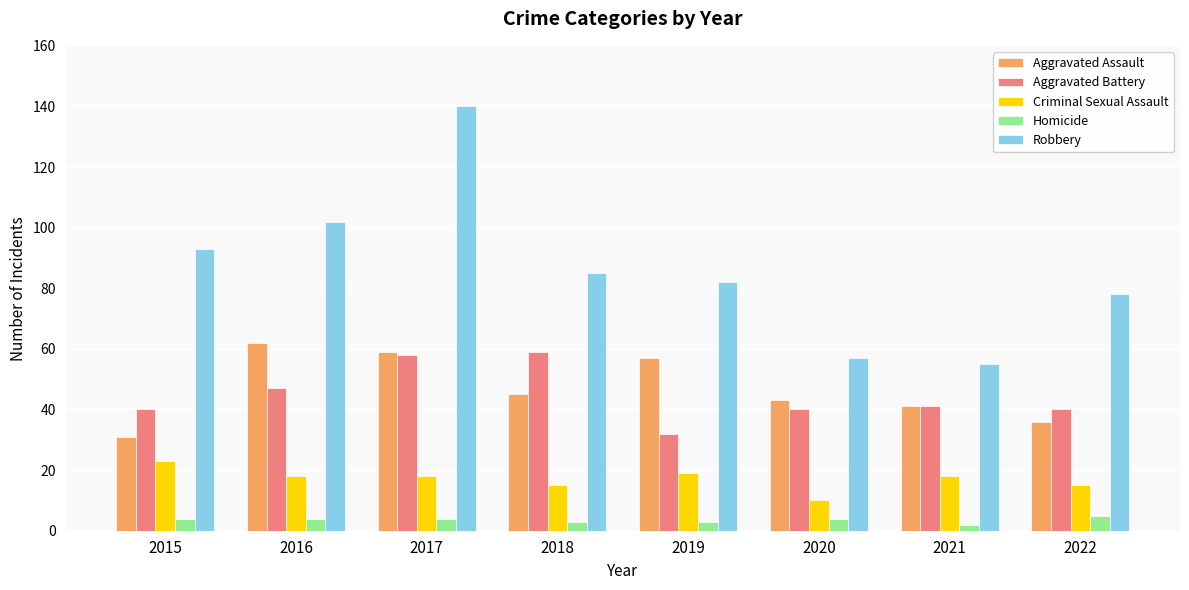

Is it true that Aggravated Assault equals 57 at 2019?

True